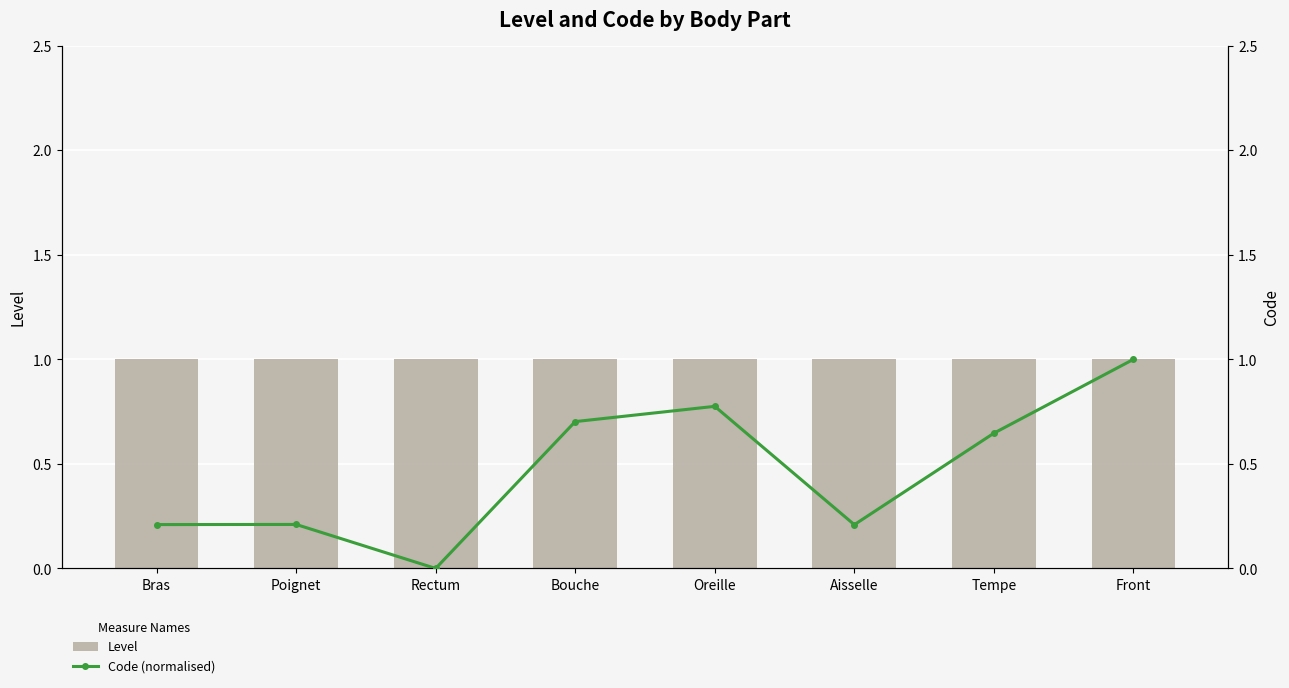

Reading right to left, extract all data points from this chart.

Level: 1.0	1.0	1.0	1.0	1.0	1.0	1.0	1.0
Code (normalised): 1.0	0.6	0.2	0.8	0.7	0.0	0.2	0.2